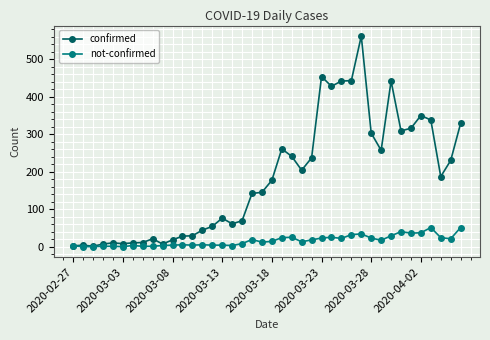

What are all the series names shown in the legend?

confirmed, not-confirmed